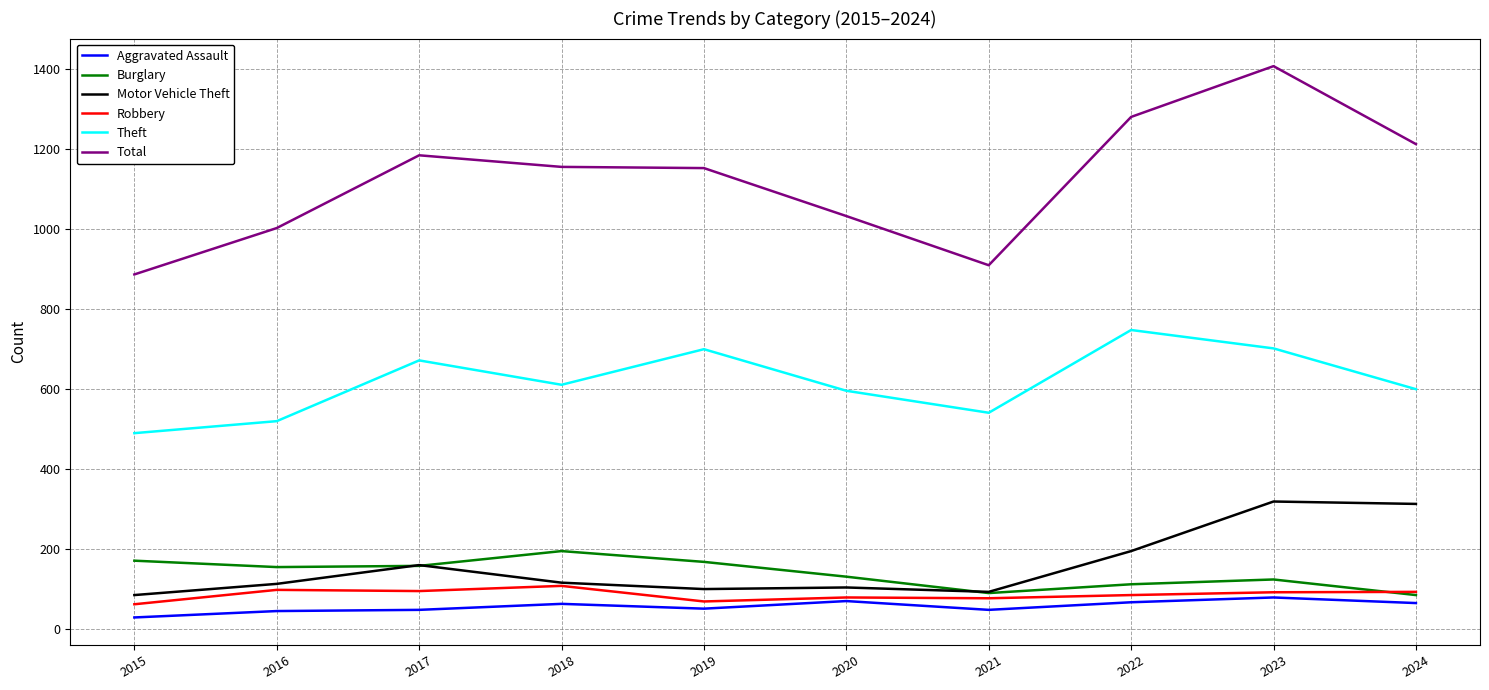

True or false: Total and Burglary intersect in this chart.

False